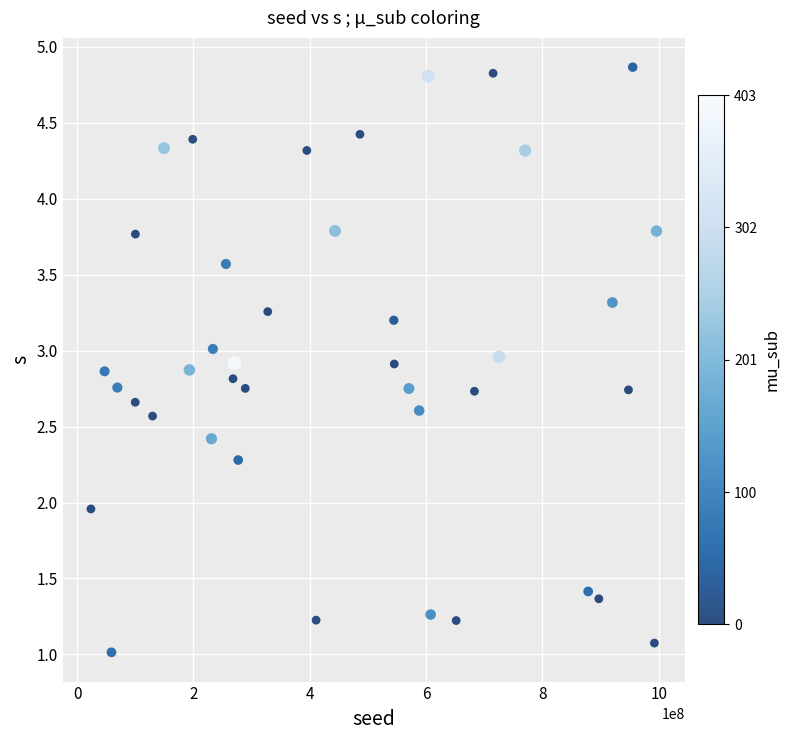

What is the range of X values (max minus min)?

972436773.0